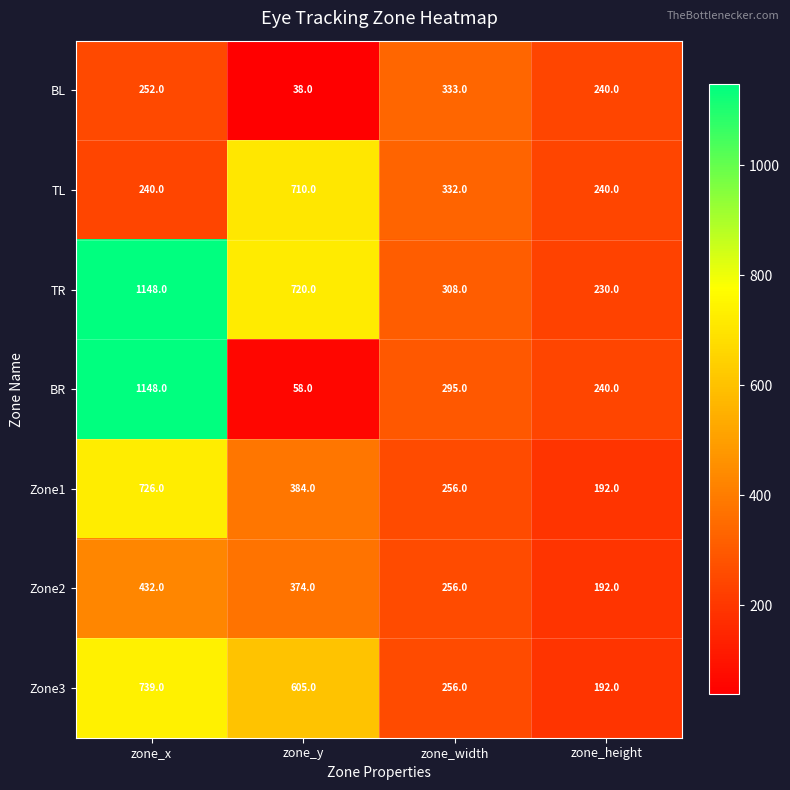

Which series has the largest total across all categories?

TR